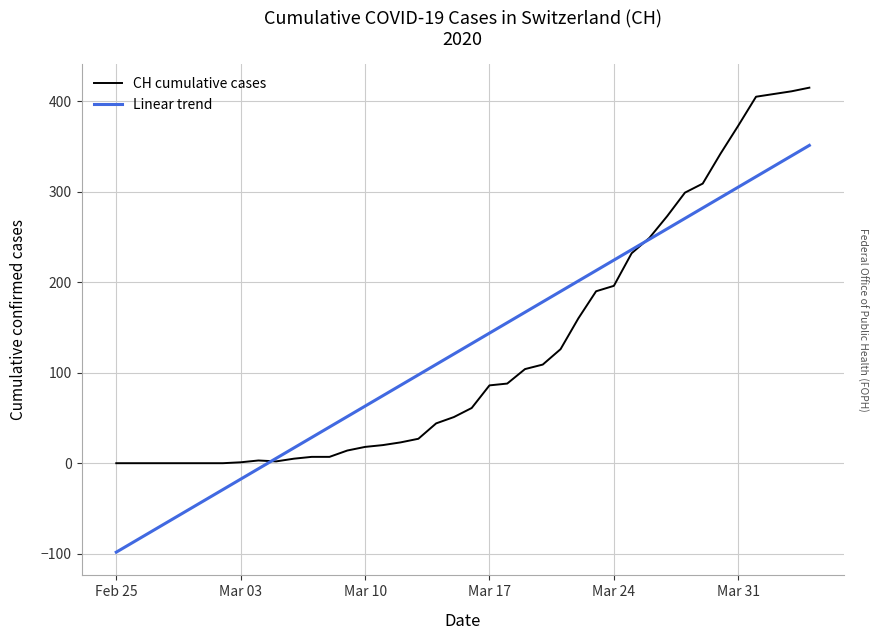

What is the minimum value for Linear trend?

-98.3